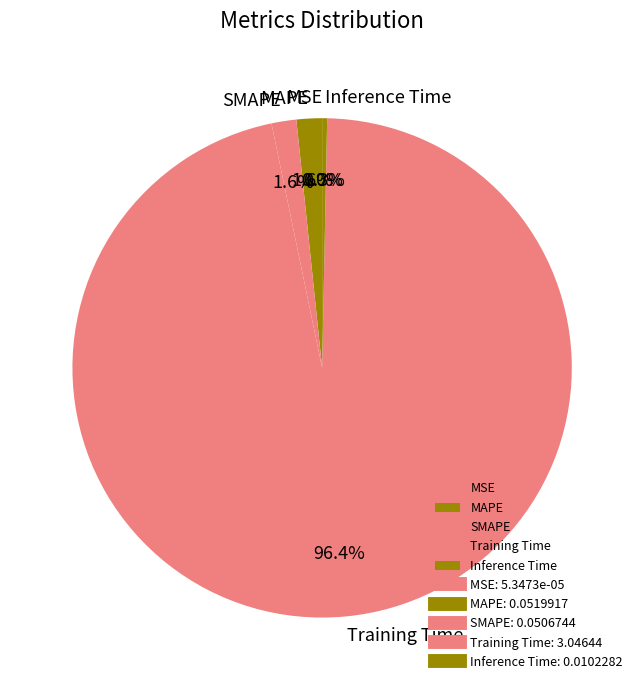

What is the largest slice in the pie chart?

Training Time